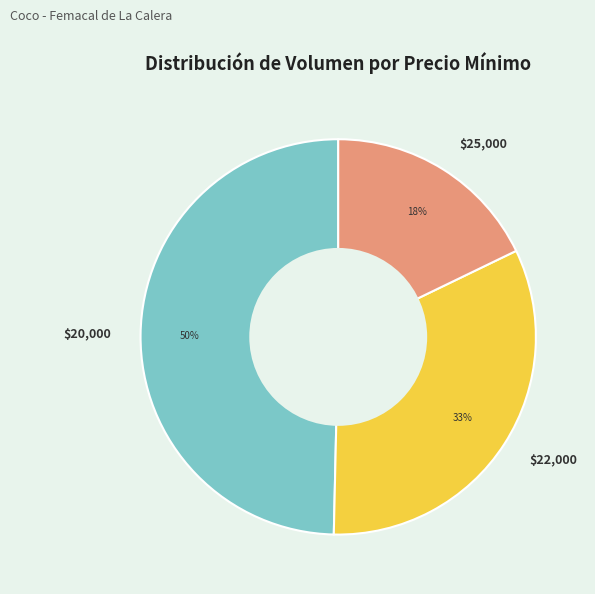

Which slice is the largest?

$20,000